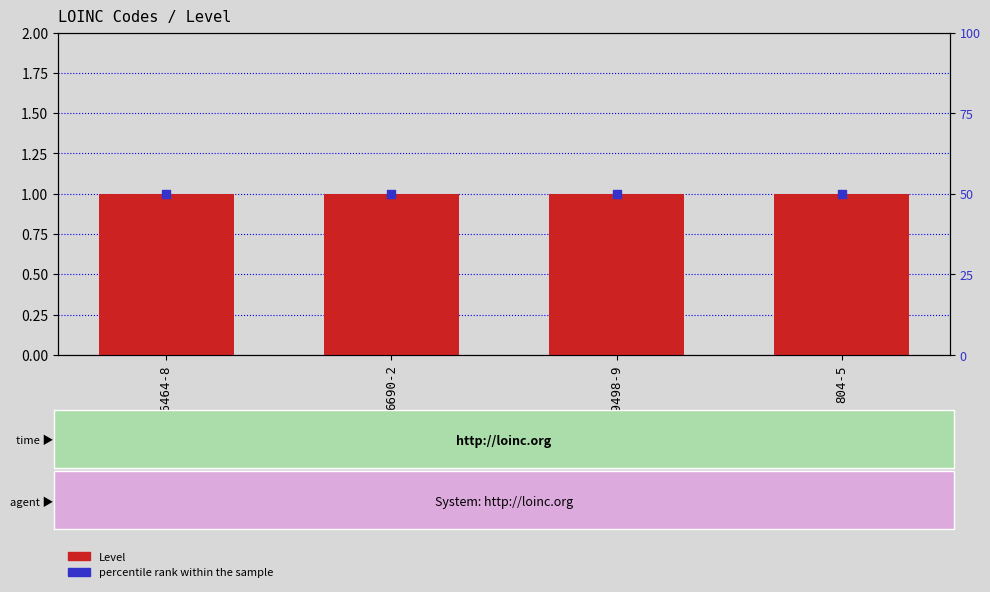

Which series contains the lowest Y value?

Level